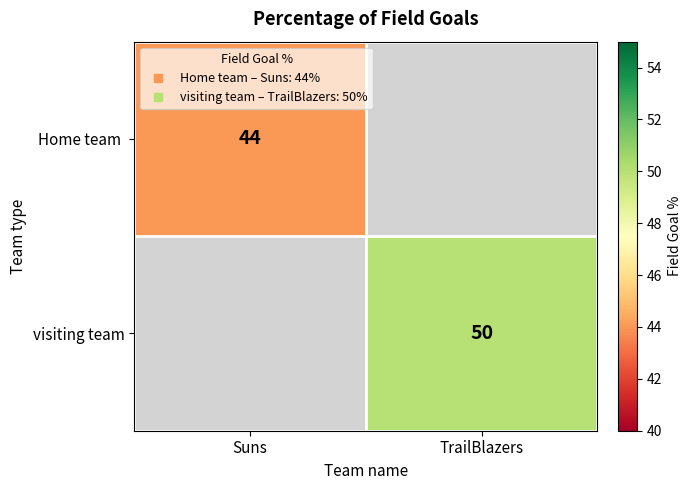

The value of Home team at Suns is 63.9. True or false?

False